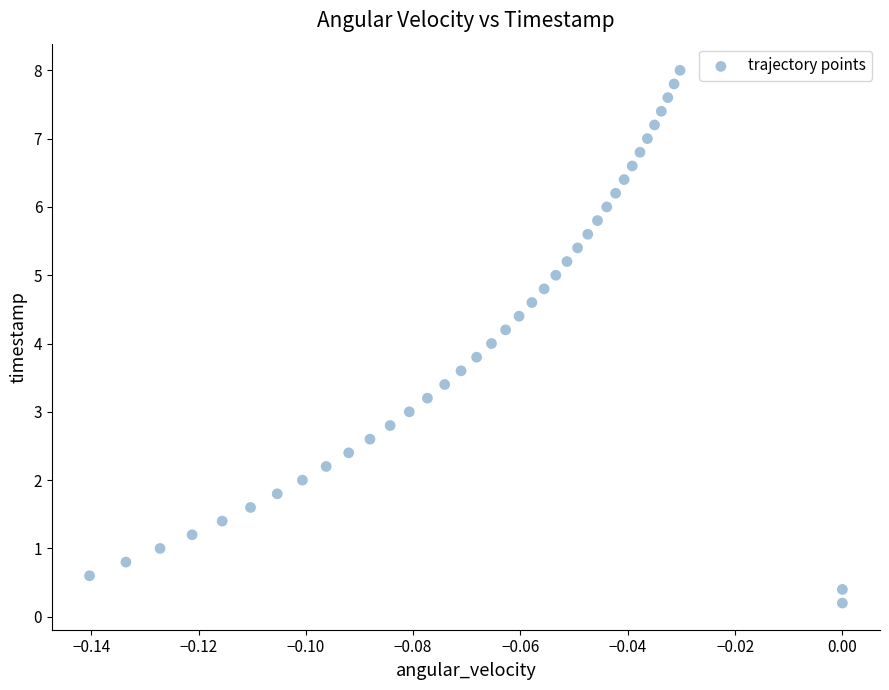

What is the range of Y values (max minus min)?

7.8